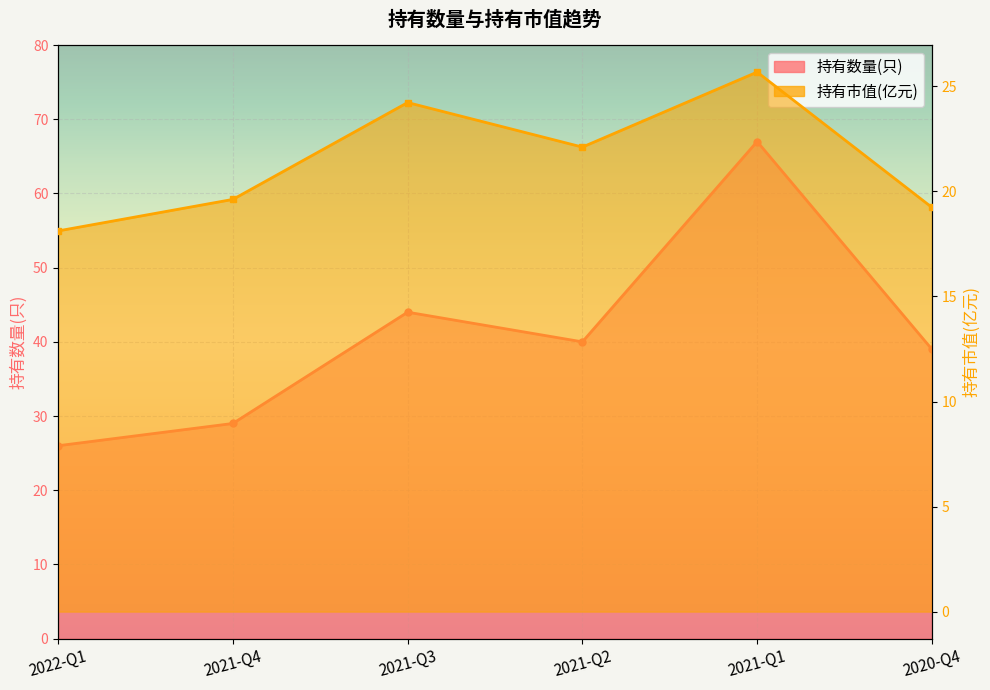

Between 2022-Q1 and 2020-Q4, which series saw the biggest shift?

持有数量(只)